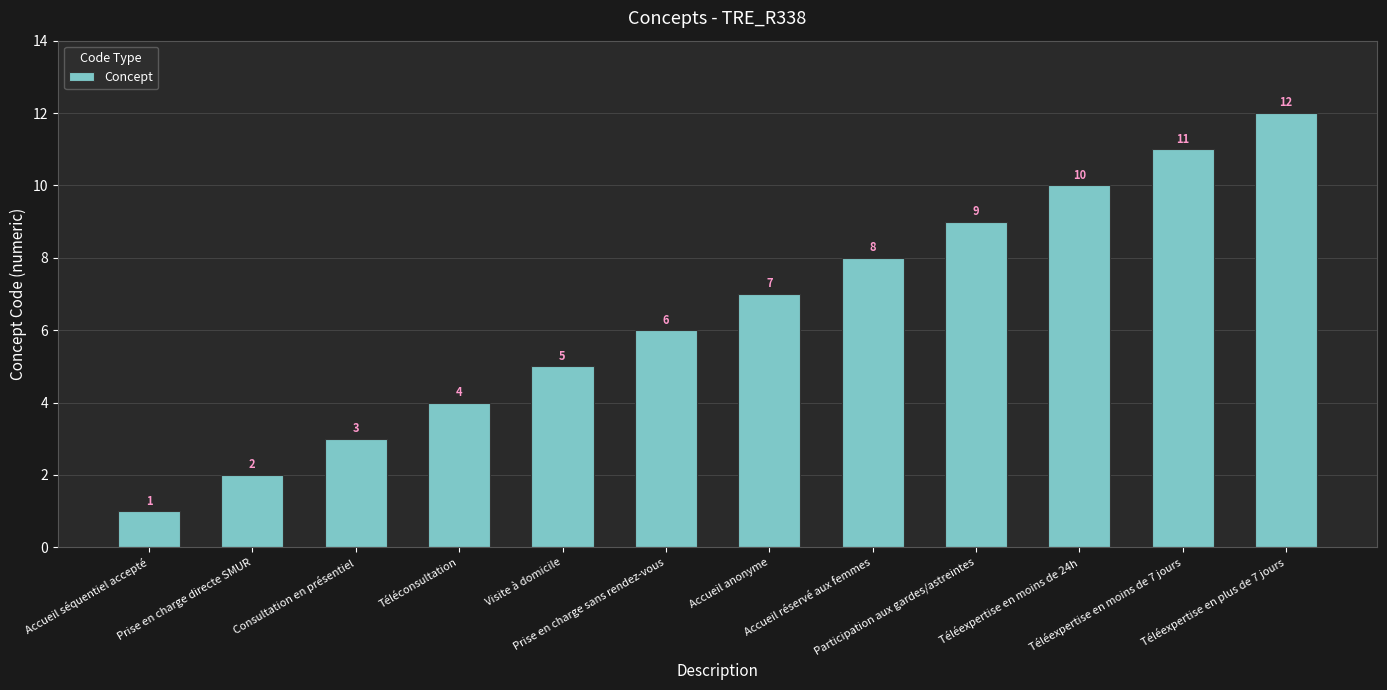

What is the greatest value displayed?

12